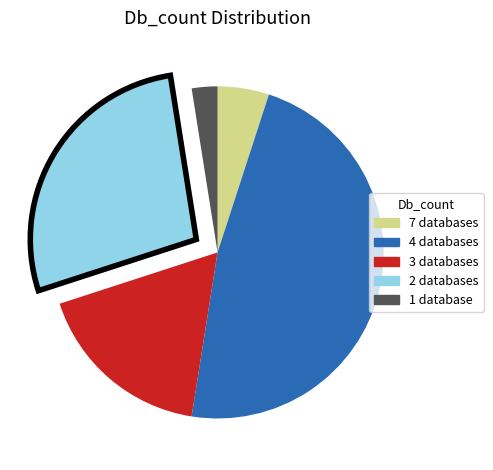

Is there a majority slice in this chart?

No